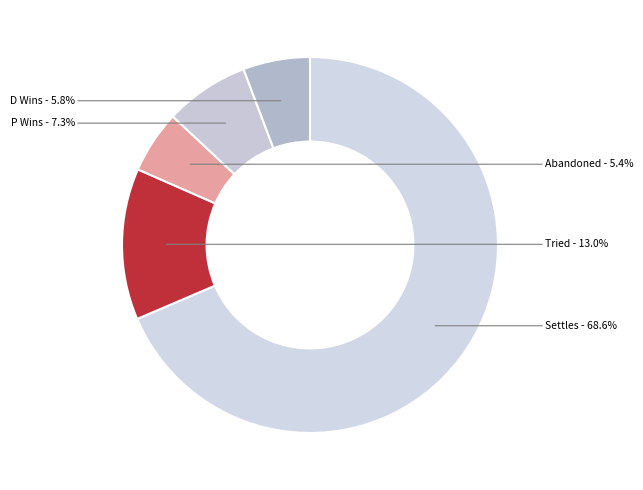

To the nearest percent, what is the difference between the P Wins and Tried slice percentages?

6%